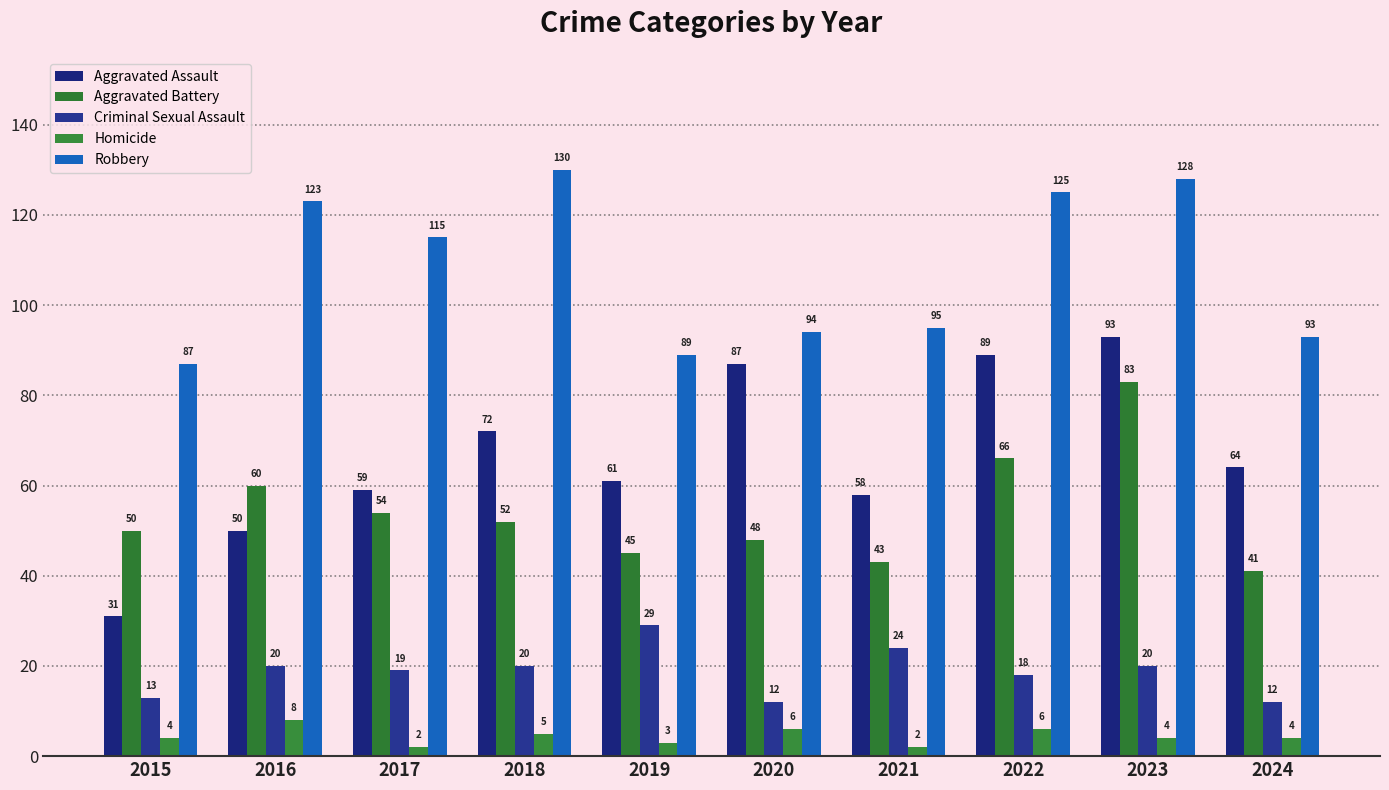

How many data points in Robbery are less than 115?

5